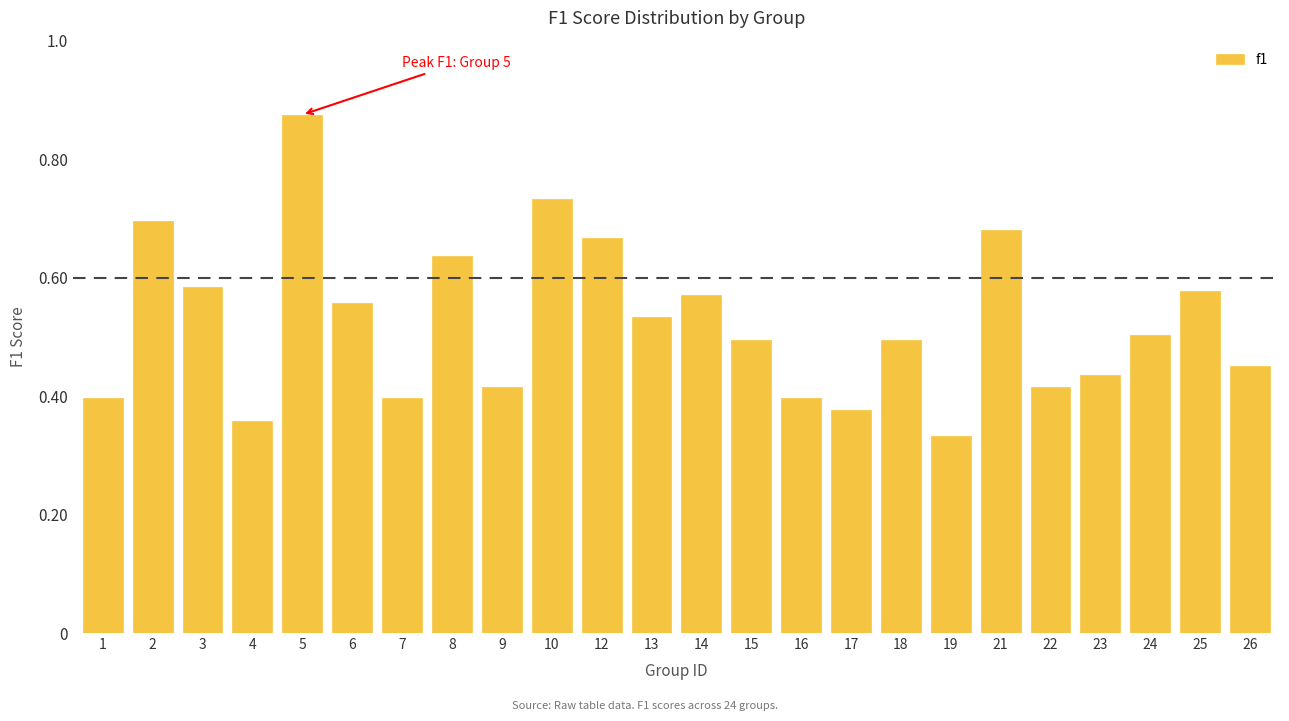

What is the change in value from 4 to 21?

+0.3